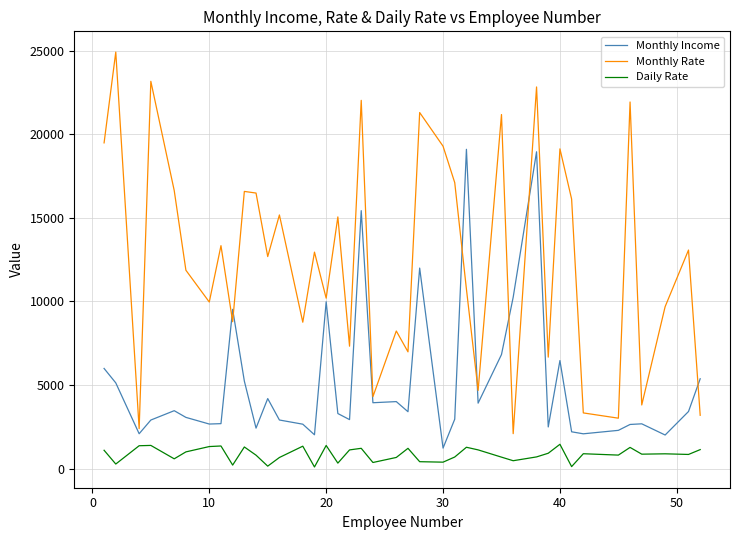

Rank the series by their average value, from highest to lowest.

Monthly Rate, Monthly Income, Daily Rate